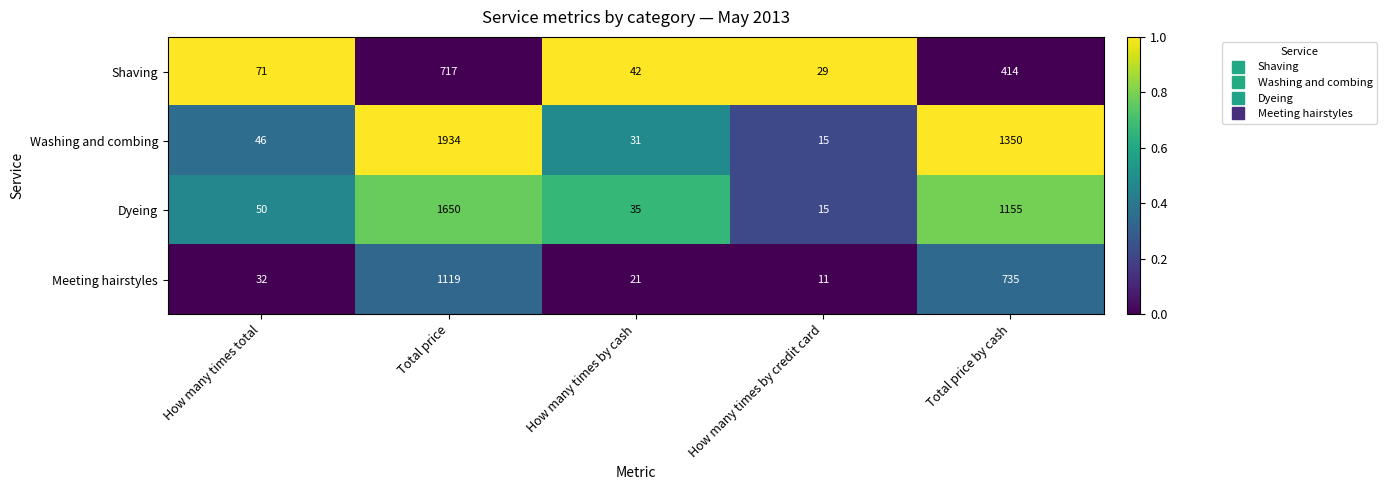

Reading right to left, what are all the values shown in this chart?

Shaving: 414	29	42	717	71
Washing and combing: 1350	15	31	1934	46
Dyeing: 1155	15	35	1650	50
Meeting hairstyles: 735	11	21	1119	32